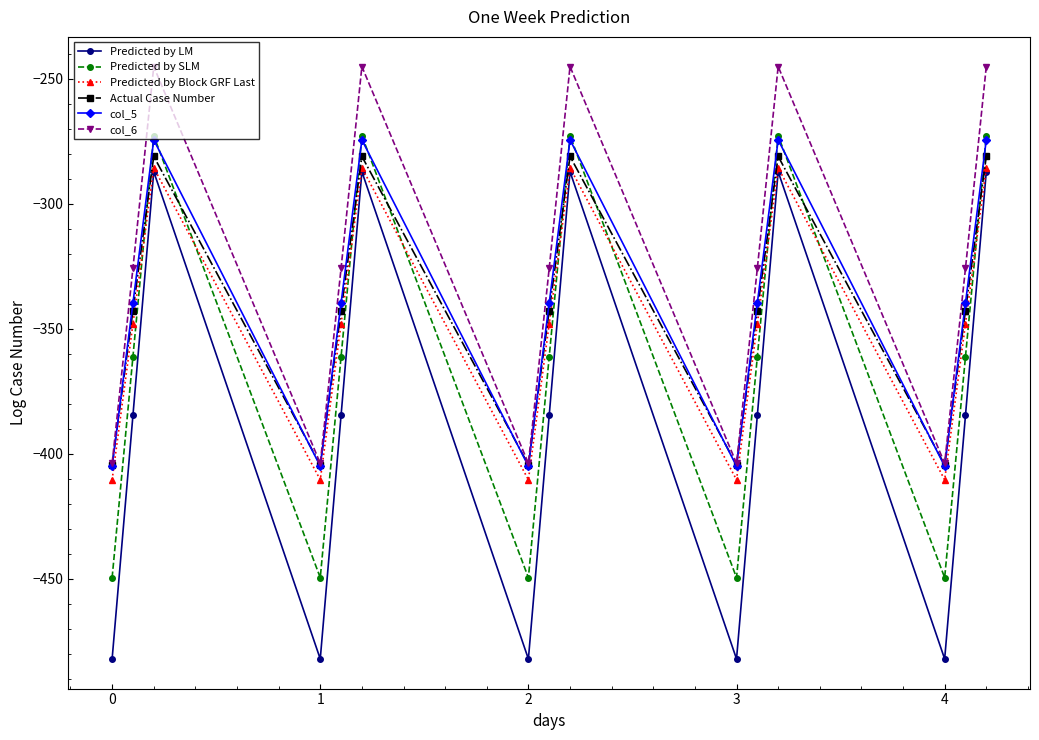

True or false: Predicted by SLM and Predicted by LM cross at least once.

False